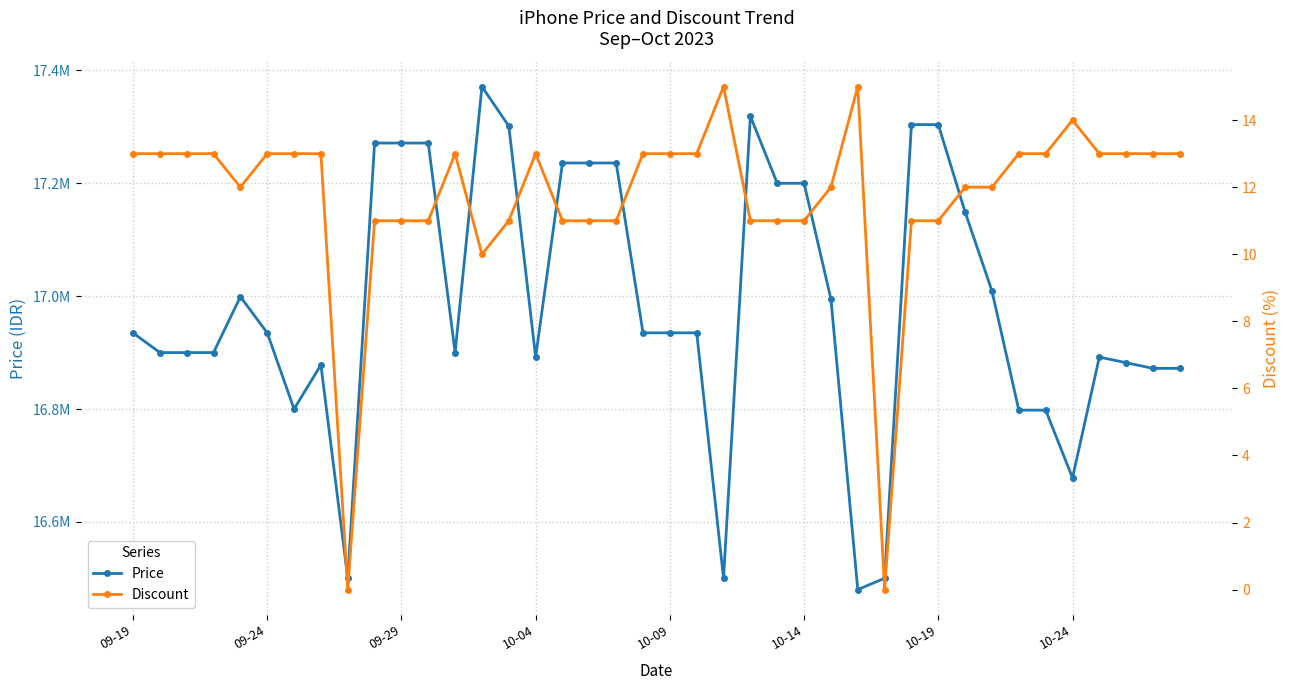

How many interior local valleys does the Discount series have?

4